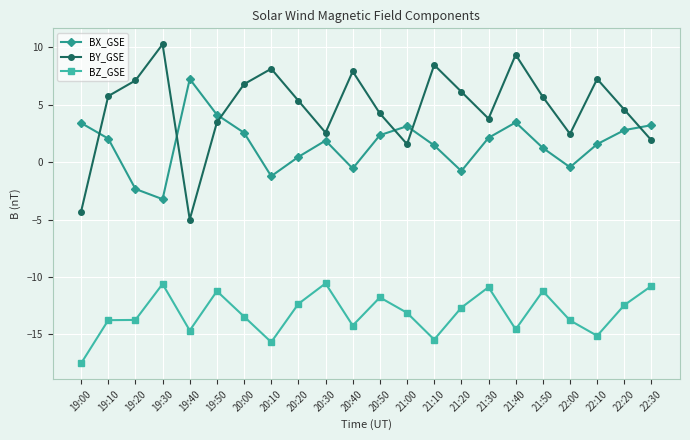

What is the sum of all BX_GSE values?

34.3